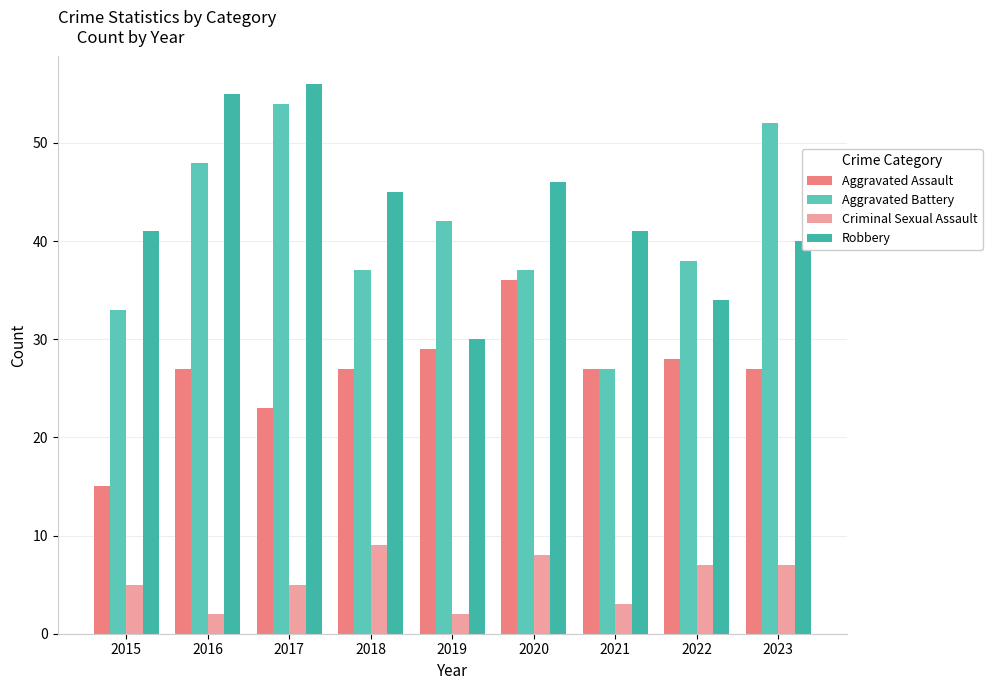

Which series changed the most between 2021 and 2023?

Aggravated Battery